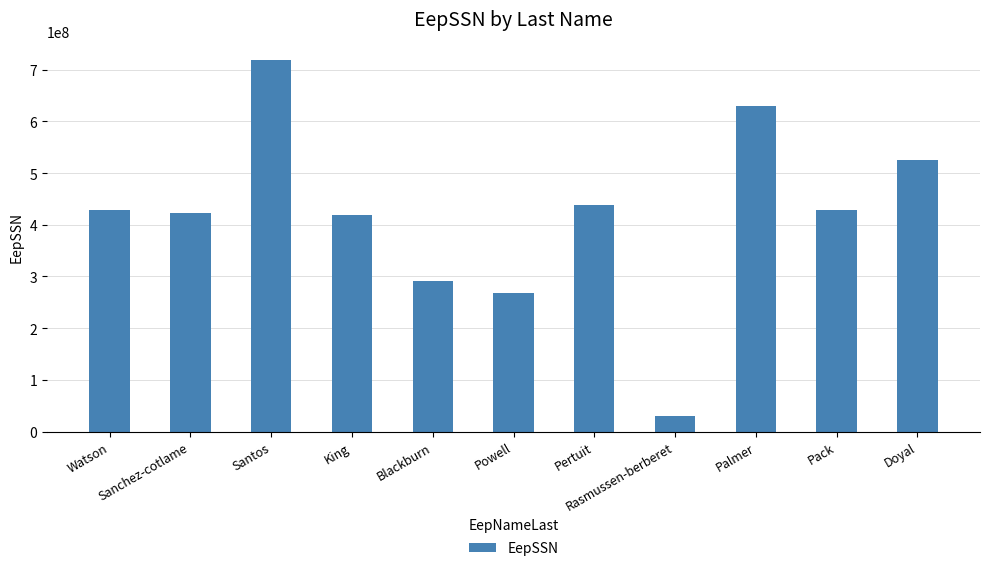

What is the difference between the second highest and second lowest values?

360333030